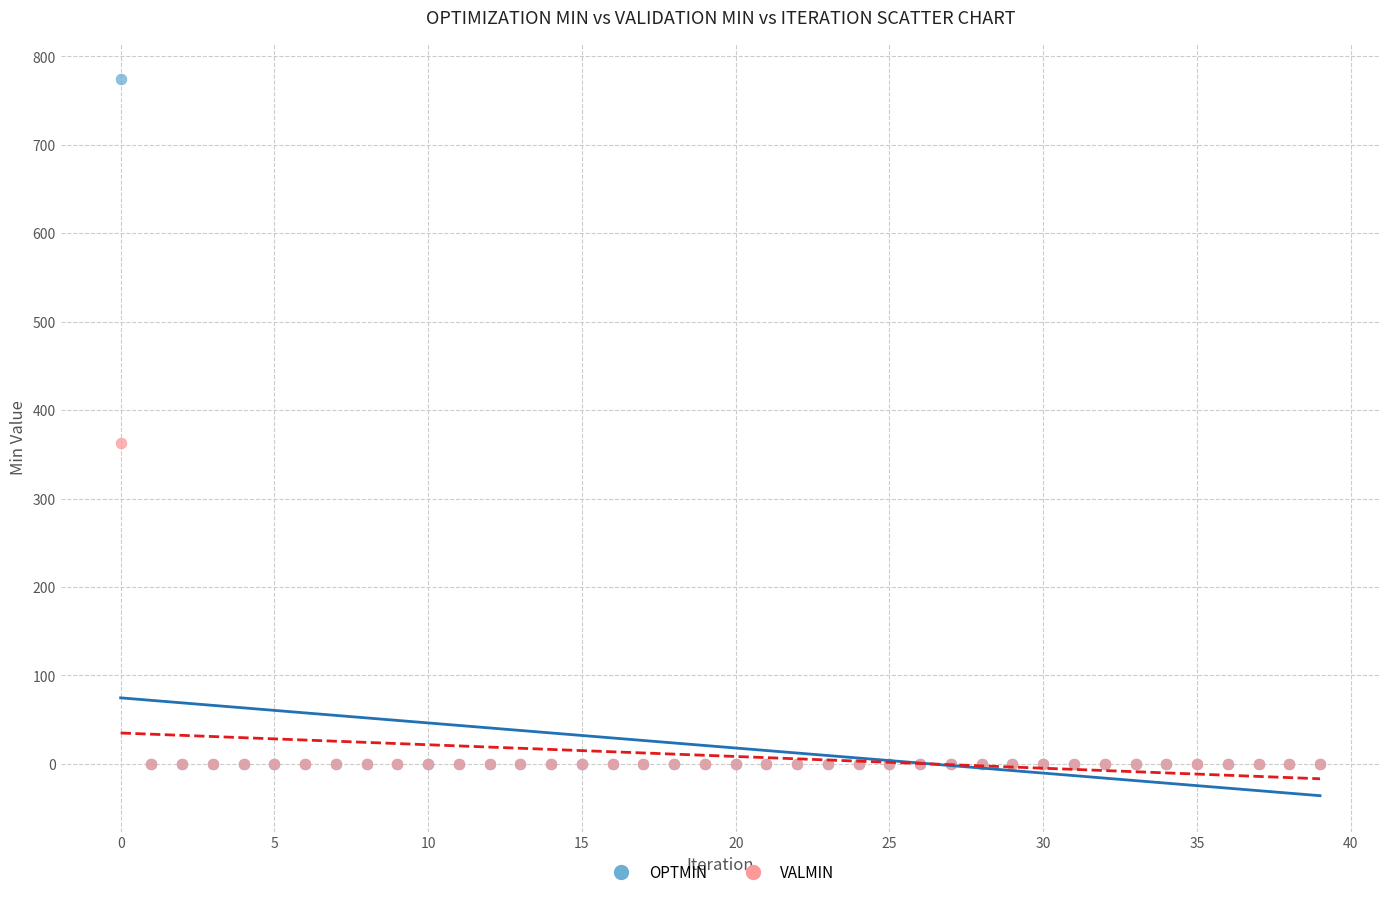

Across all series, what Y value is closest to 387?

362.7